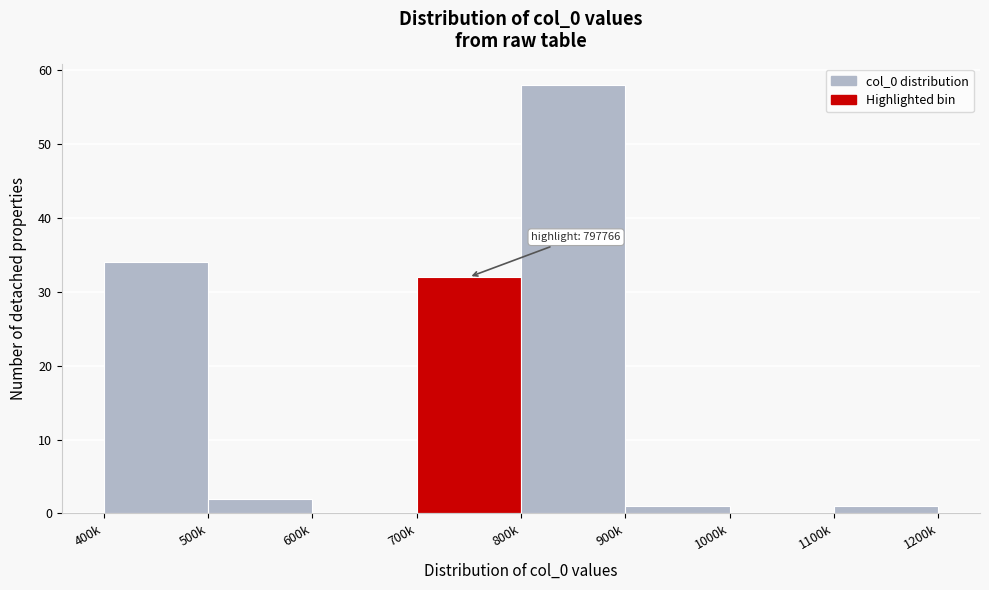

Reading left to right, extract all data points from this chart.

400k=34	500k=2	600k=0	700k=32	800k=58	900k=1	1000k=0	1100k=1